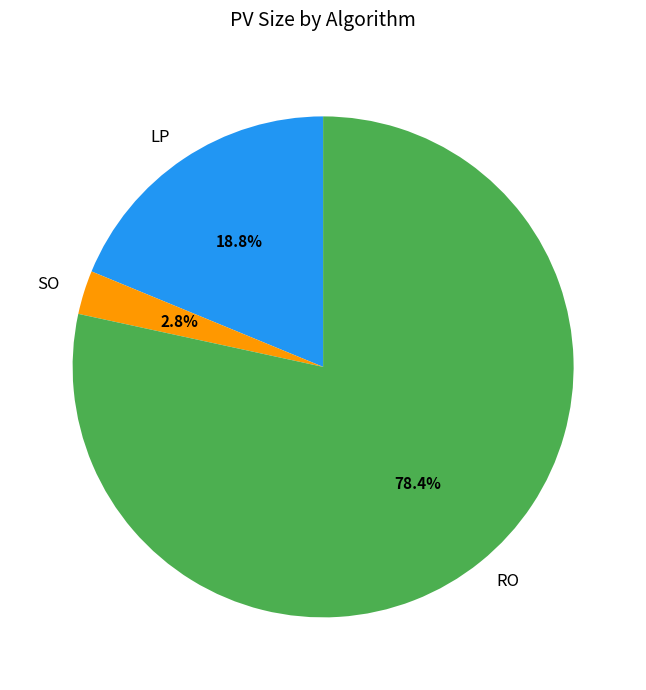

How many segments does this pie chart have?

3